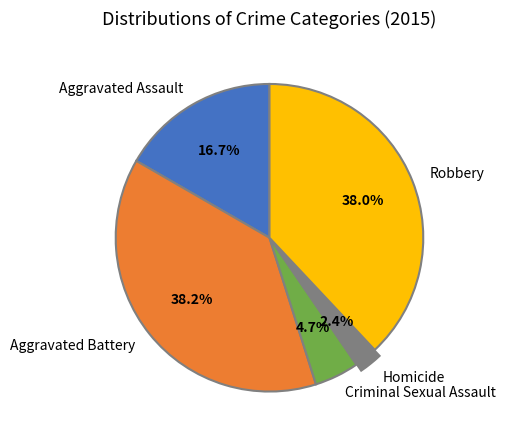

Does Aggravated Battery account for over 50% of the chart?

No